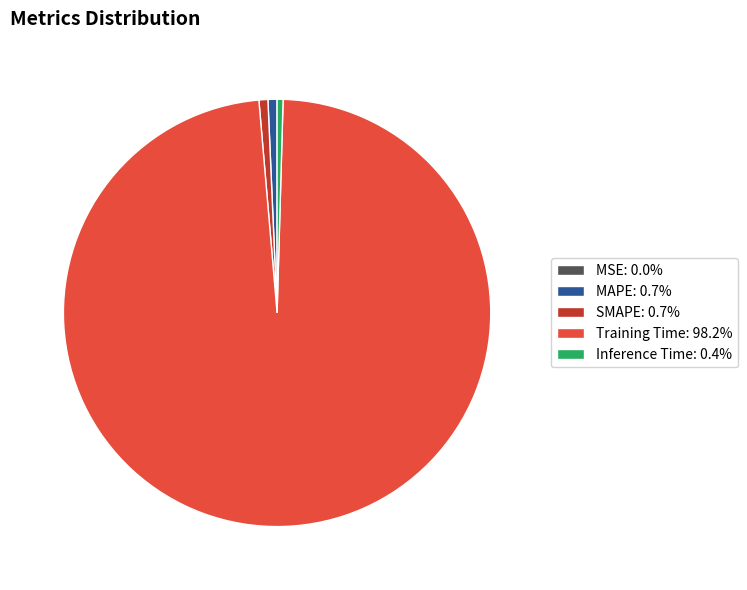

Does Training Time represent more than half of the total?

Yes